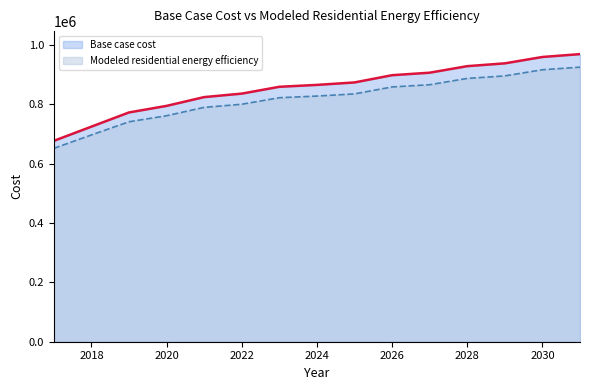

Rank the series by their average value, from highest to lowest.

Base case cost, Modeled residential energy efficiency